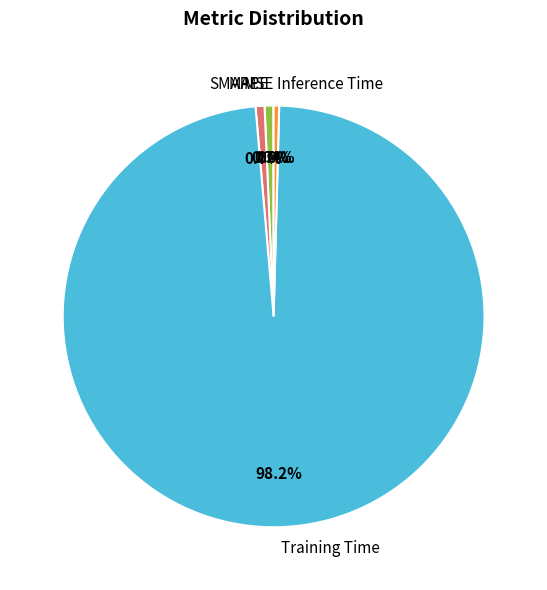

To the nearest percent, what portion does MAPE represent?

1%